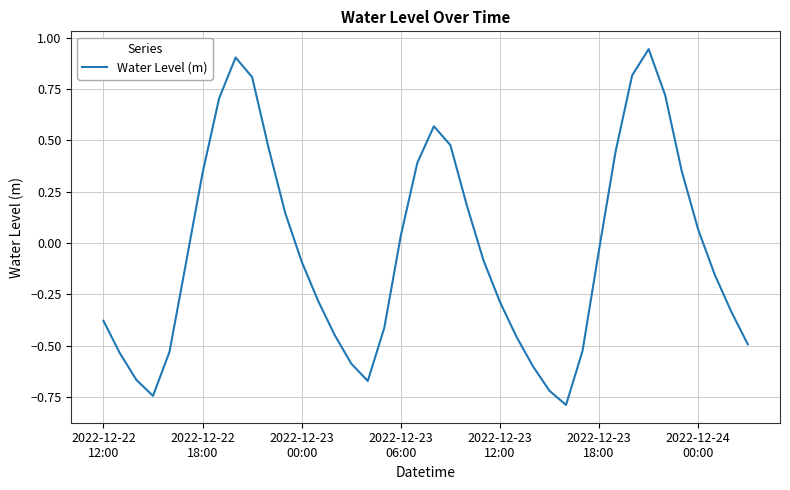

Does the chart display data point markers on the line(s)?

No